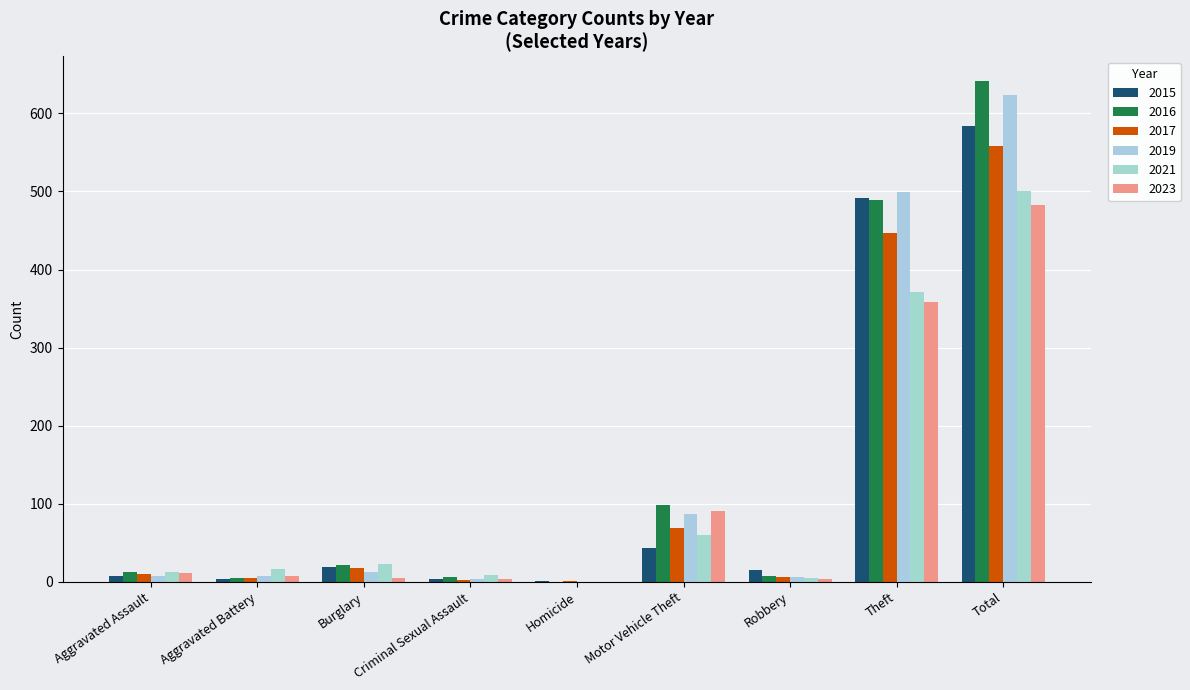

How many categories are shown in the chart?

9